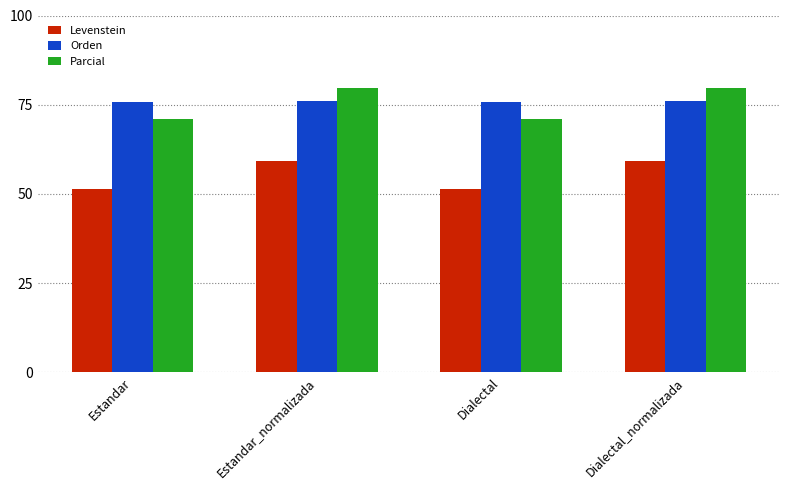

Is it true that Parcial equals 109.6 at Estandar?

False